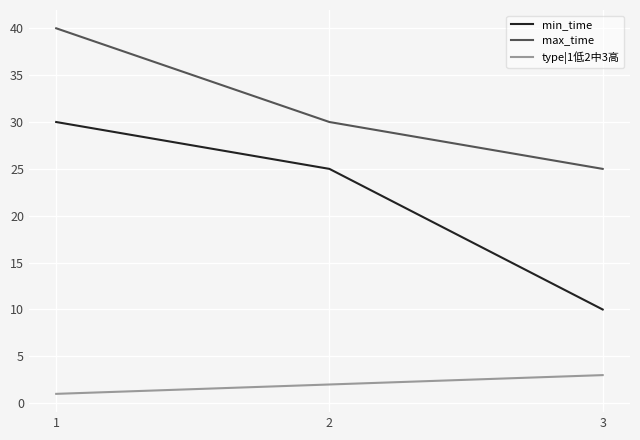

What is the difference between the highest and lowest values at 3?

22